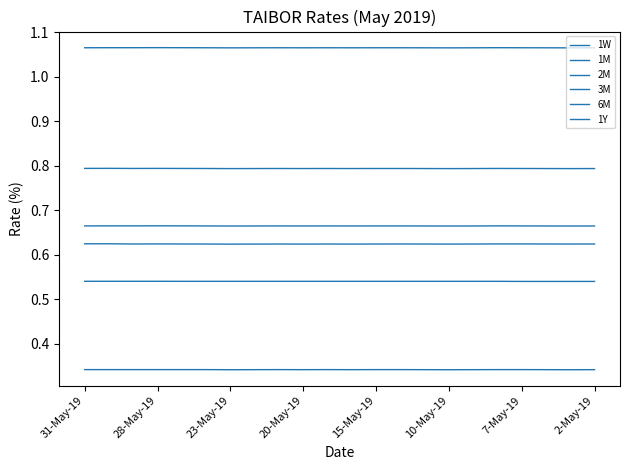

Which category has the highest value in the 1W series?

31-May-19